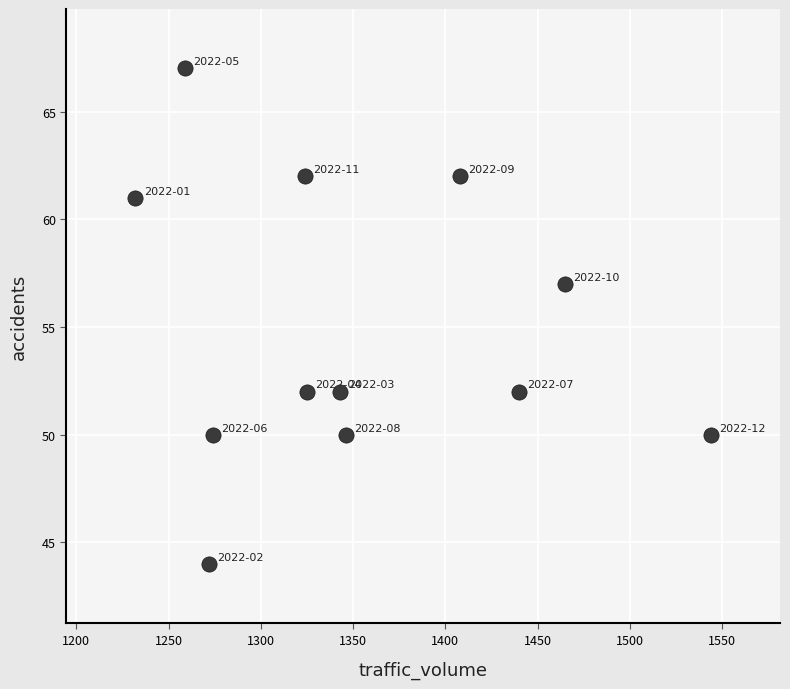

What Y value in the scatter plot is closest to 55?

57